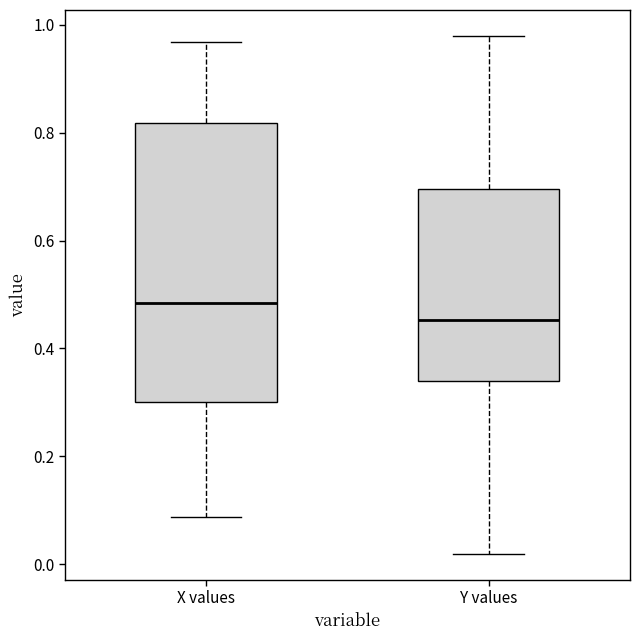

Which box's median line is the lowest?

Y values